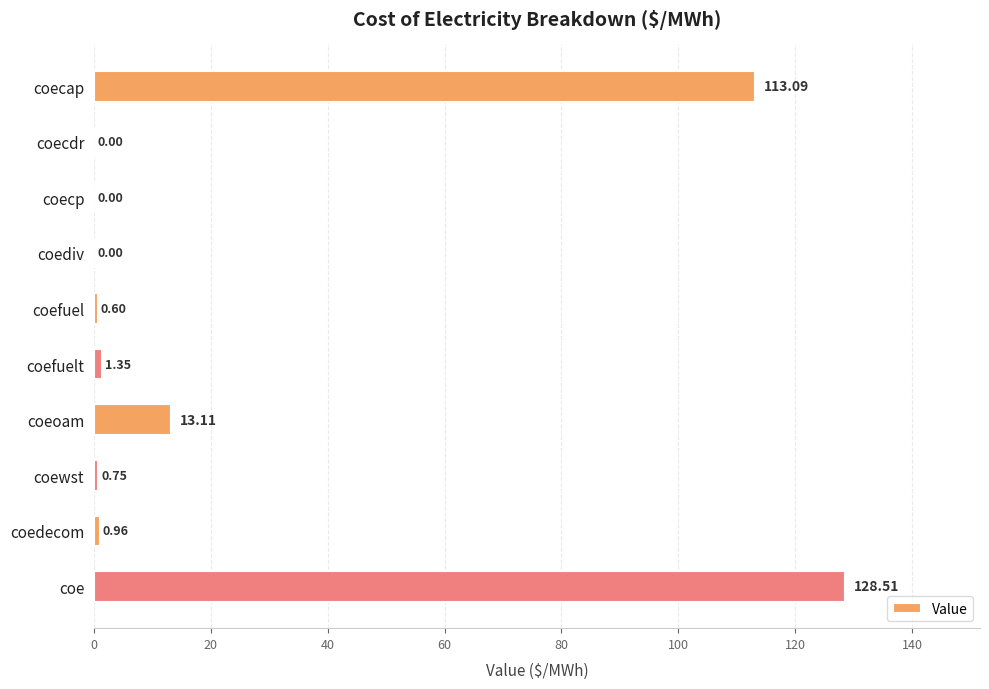

Which has a higher value, coewst or coecp?

coewst